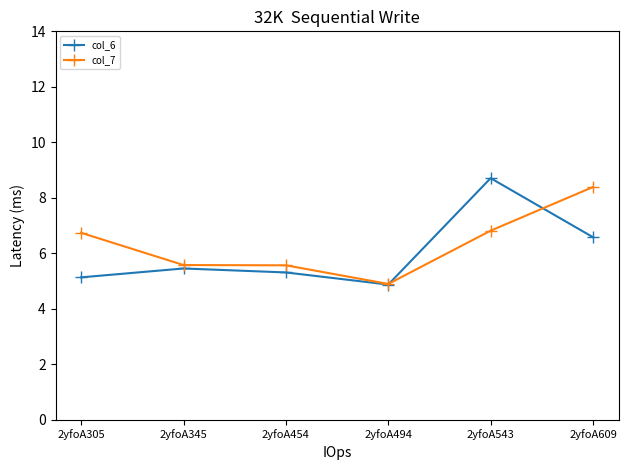

At which label does col_7 reach its peak?

2yfoA609